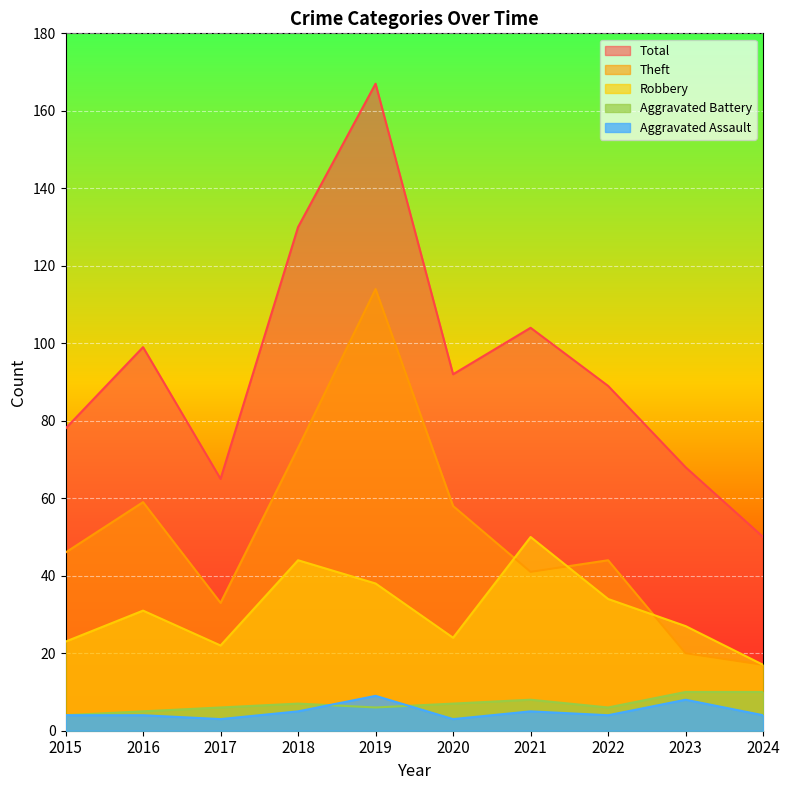

Which category has the lowest value in the Robbery series?

2024